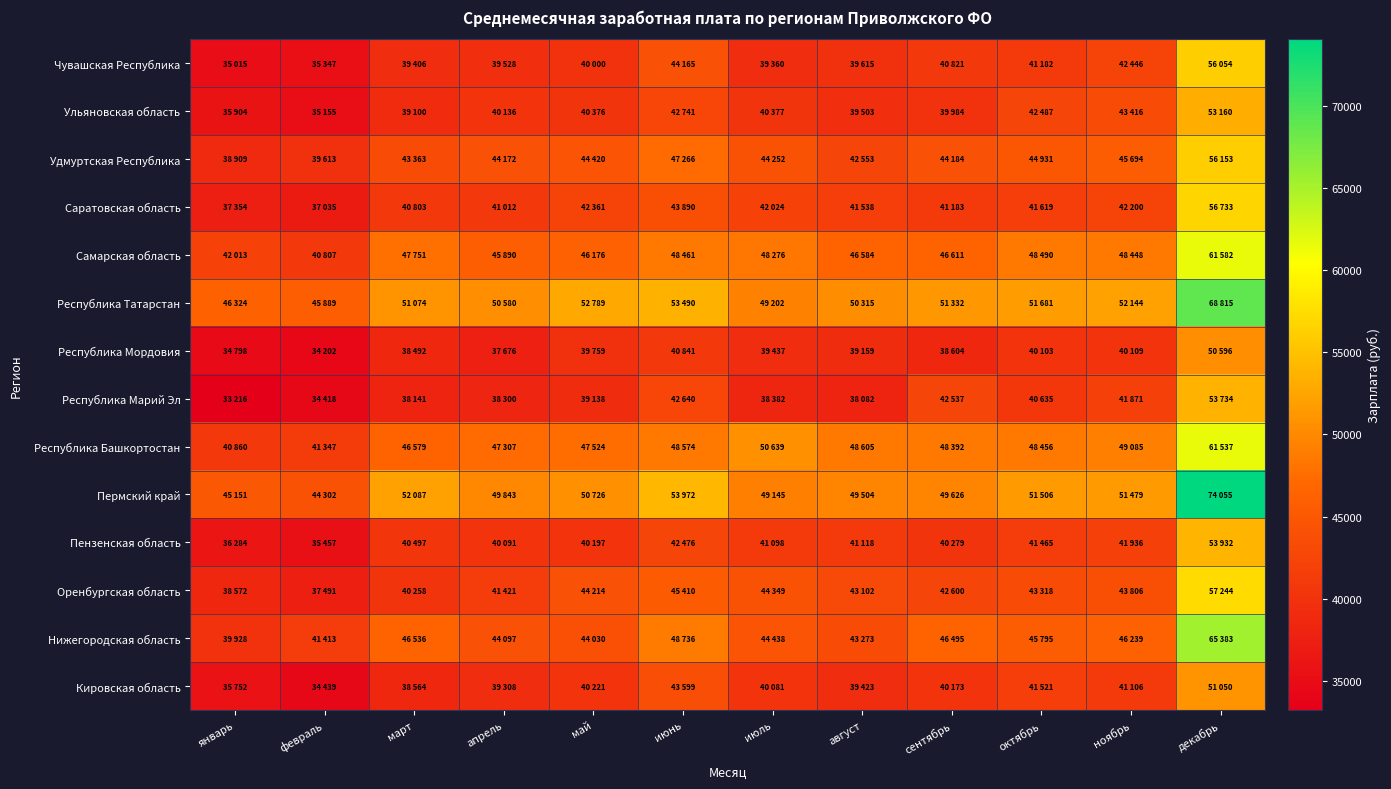

Reading left to right, extract all data points from this chart.

Чувашская Республика: январь=35014.6	февраль=35347.1	март=39406.3	апрель=39528.0	май=39999.6	июнь=44165.3	июль=39359.5	август=39614.8	сентябрь=40821.2	октябрь=41182.0	ноябрь=42446.2	декабрь=56053.7
Ульяновская область: январь=35904.5	февраль=35154.6	март=39099.9	апрель=40135.5	май=40376.3	июнь=42741.4	июль=40376.9	август=39503.1	сентябрь=39983.5	октябрь=42487.0	ноябрь=43415.7	декабрь=53160.2
Удмуртская Республика: январь=38908.8	февраль=39613.3	март=43362.9	апрель=44172.5	май=44420.5	июнь=47265.8	июль=44252.1	август=42552.7	сентябрь=44183.9	октябрь=44931.0	ноябрь=45694.3	декабрь=56153.3
Саратовская область: январь=37354.1	февраль=37035.4	март=40803.4	апрель=41012.0	май=42361.1	июнь=43890.1	июль=42024.1	август=41538.4	сентябрь=41183.1	октябрь=41619.0	ноябрь=42199.5	декабрь=56733.3
Самарская область: январь=42012.7	февраль=40807.3	март=47751.3	апрель=45889.9	май=46176.4	июнь=48460.7	июль=48275.6	август=46584.5	сентябрь=46610.6	октябрь=48490.0	ноябрь=48447.8	декабрь=61581.9
Республика Татарстан: январь=46324.5	февраль=45888.6	март=51073.6	апрель=50580.2	май=52789.0	июнь=53489.5	июль=49201.8	август=50314.6	сентябрь=51331.7	октябрь=51681.0	ноябрь=52143.9	декабрь=68815.3
Республика Мордовия: январь=34797.5	февраль=34202.5	март=38491.8	апрель=37675.8	май=39758.7	июнь=40841.4	июль=39436.9	август=39158.7	сентябрь=38604.0	октябрь=40103.0	ноябрь=40108.6	декабрь=50596.3
Республика Марий Эл: январь=33215.6	февраль=34418.3	март=38140.8	апрель=38299.8	май=39137.6	июнь=42639.7	июль=38381.8	август=38082.3	сентябрь=42537.2	октябрь=40635.0	ноябрь=41871.2	декабрь=53734.5
Республика Башкортостан: январь=40859.6	февраль=41347.1	март=46578.9	апрель=47306.8	май=47524.2	июнь=48574.4	июль=50638.6	август=48605.4	сентябрь=48392.2	октябрь=48456.0	ноябрь=49085.4	декабрь=61537.2
Пермский край: январь=45151.3	февраль=44301.7	март=52087.3	апрель=49842.6	май=50726.1	июнь=53971.8	июль=49145.0	август=49503.6	сентябрь=49626.2	октябрь=51506.0	ноябрь=51479.4	декабрь=74055.3
Пензенская область: январь=36284.1	февраль=35457.3	март=40497.3	апрель=40090.9	май=40196.8	июнь=42475.7	июль=41097.6	август=41117.5	сентябрь=40278.6	октябрь=41465.0	ноябрь=41936.5	декабрь=53931.6
Оренбургская область: январь=38571.7	февраль=37491.0	март=40257.5	апрель=41420.9	май=44213.8	июнь=45410.5	июль=44349.1	август=43102.4	сентябрь=42599.5	октябрь=43318.0	ноябрь=43806.3	декабрь=57243.5
Нижегородская область: январь=39927.5	февраль=41413.0	март=46536.3	апрель=44097.2	май=44029.7	июнь=48735.9	июль=44438.0	август=43273.2	сентябрь=46494.7	октябрь=45795.0	ноябрь=46238.7	декабрь=65382.8
Кировская область: январь=35751.5	февраль=34438.9	март=38564.0	апрель=39307.5	май=40221.1	июнь=43598.9	июль=40081.3	август=39422.9	сентябрь=40173.0	октябрь=41521.0	ноябрь=41105.6	декабрь=51050.1